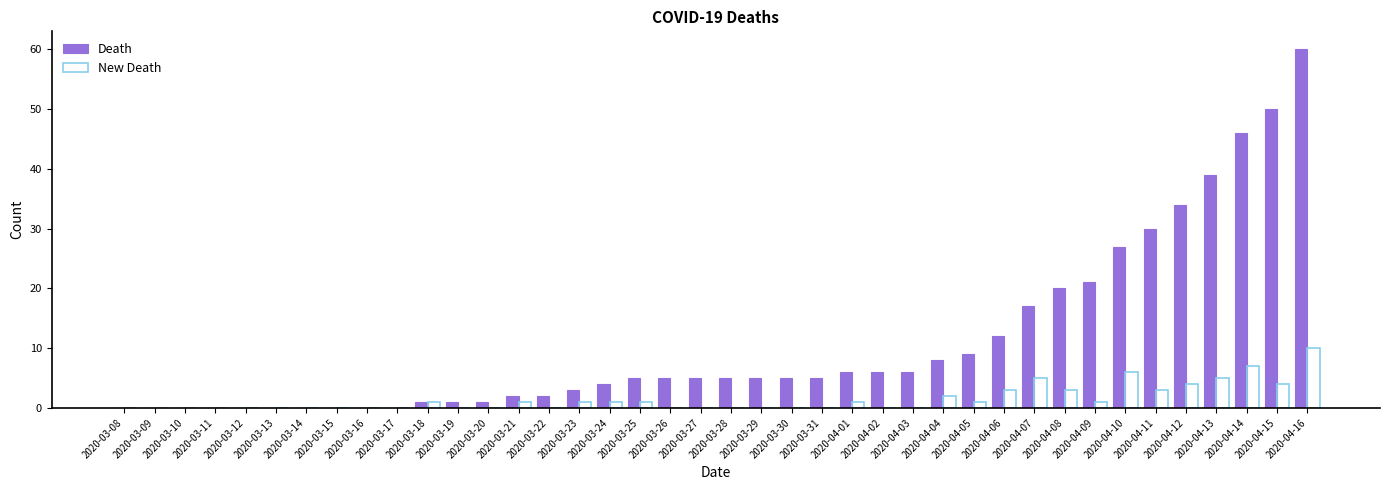

Which series has the largest total across all categories?

Death